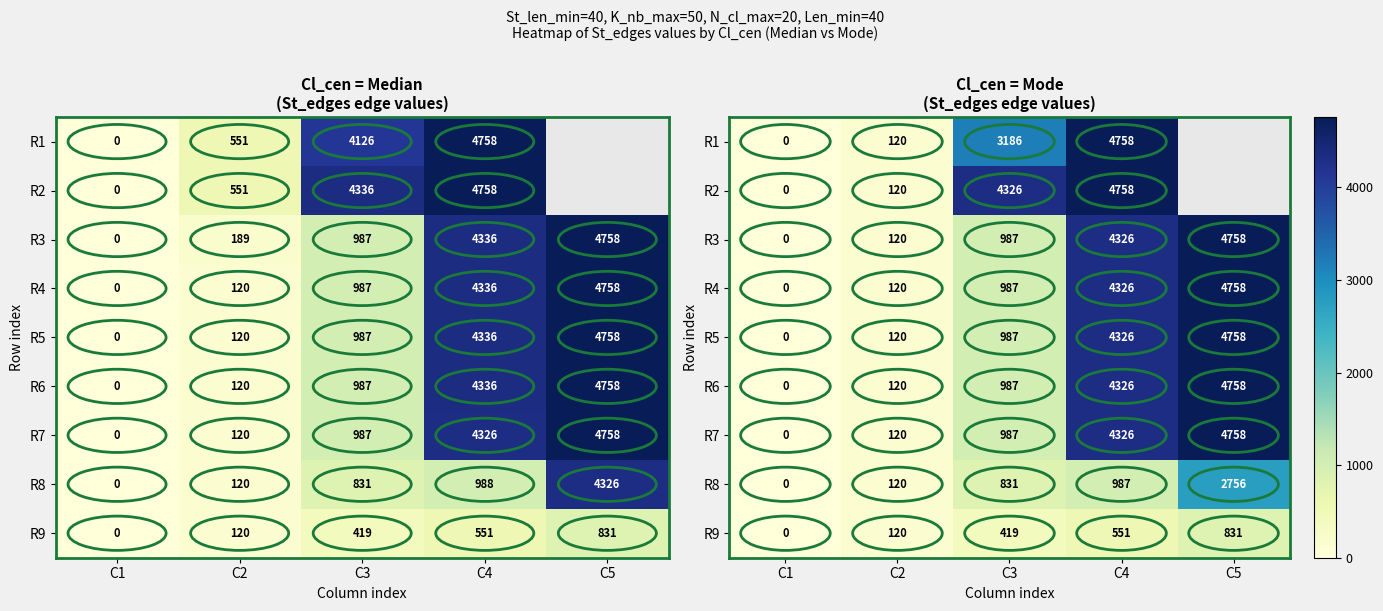

What is the difference between the second highest and minimum values in the R4 series?

4326.0